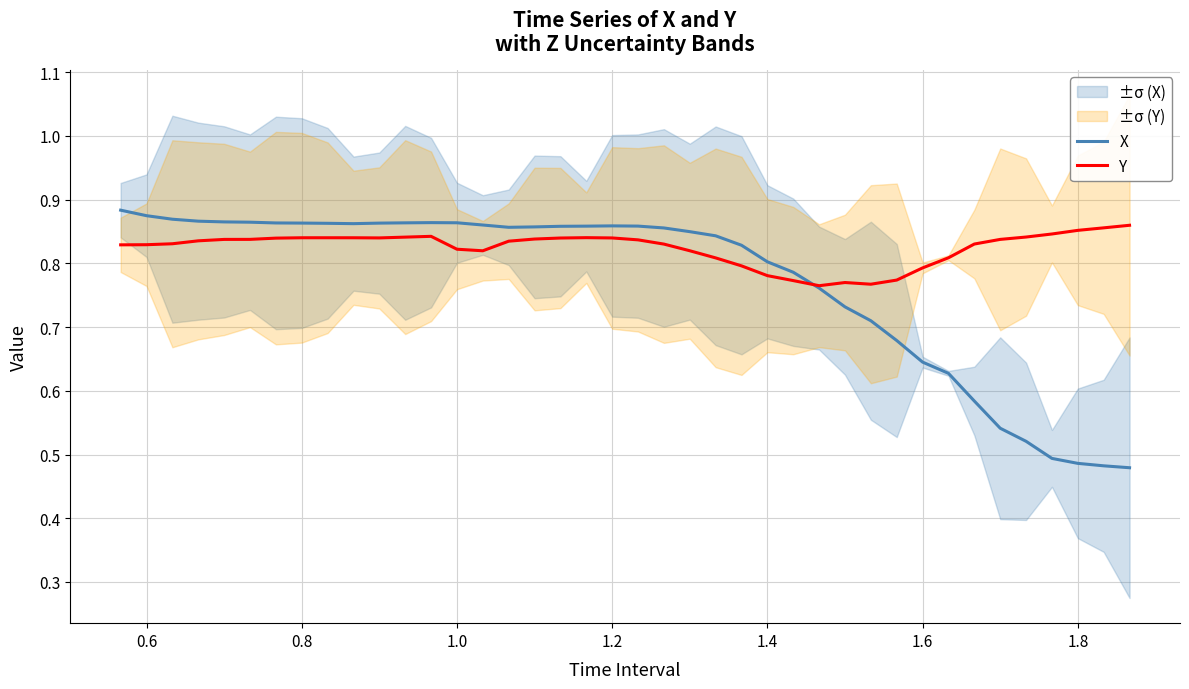

Reading left to right, what are all the values shown in this chart?

X: 0.9	0.9	0.9	0.9	0.9	0.9	0.9	0.9	0.9	0.9	0.9	0.9	0.9	0.9	0.9	0.9	0.9	0.9	0.9	0.9	0.9	0.9	0.8	0.8	0.8	0.8	0.8	0.8	0.7	0.7	0.7	0.6	0.6	0.6	0.5	0.5	0.5	0.5	0.5	0.5
Y: 0.8	0.8	0.8	0.8	0.8	0.8	0.8	0.8	0.8	0.8	0.8	0.8	0.8	0.8	0.8	0.8	0.8	0.8	0.8	0.8	0.8	0.8	0.8	0.8	0.8	0.8	0.8	0.8	0.8	0.8	0.8	0.8	0.8	0.8	0.8	0.8	0.8	0.9	0.9	0.9